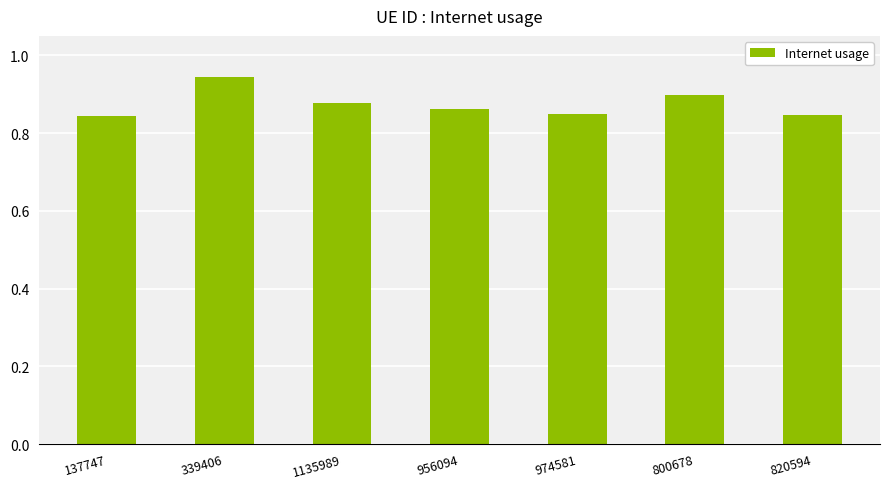

Count the values in the range 0 to 1.

7